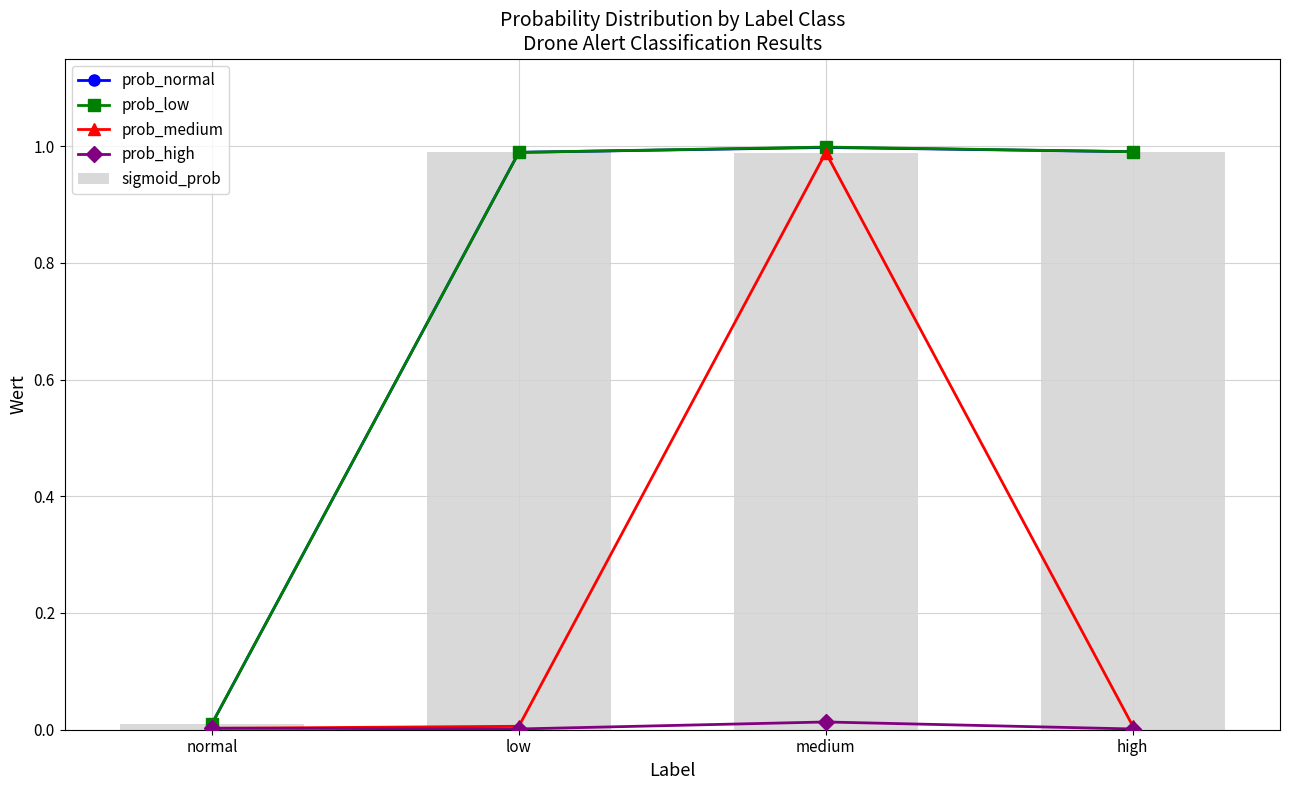

True or false: prob_high has a value of 0.0 at low.

True